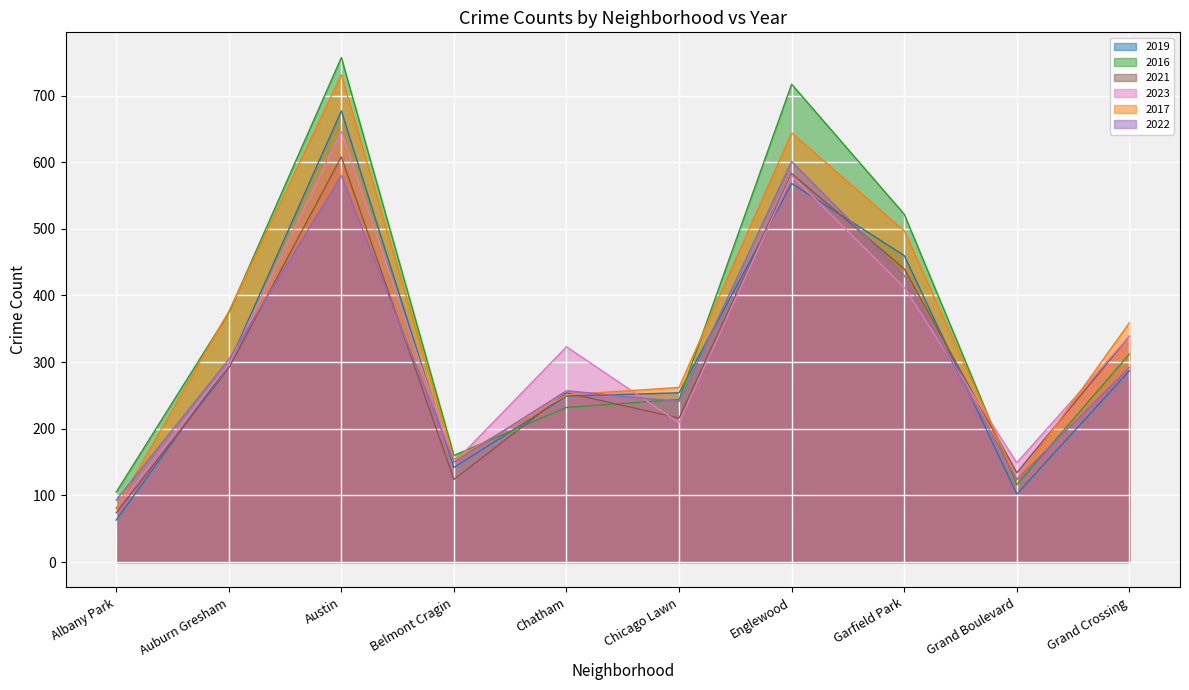

How many lines are shown in the chart?

6